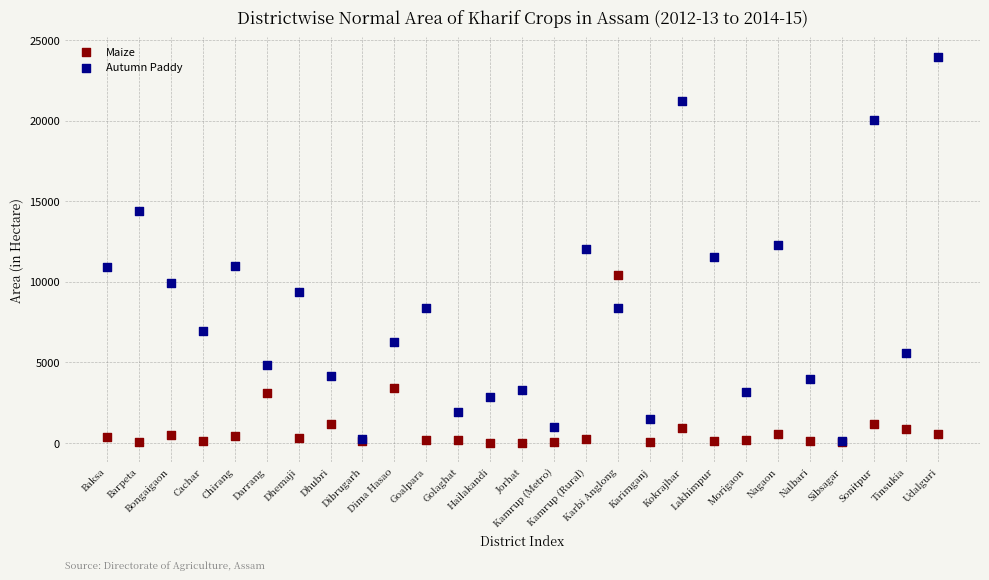

Which series contains the highest Y value?

Autumn Paddy